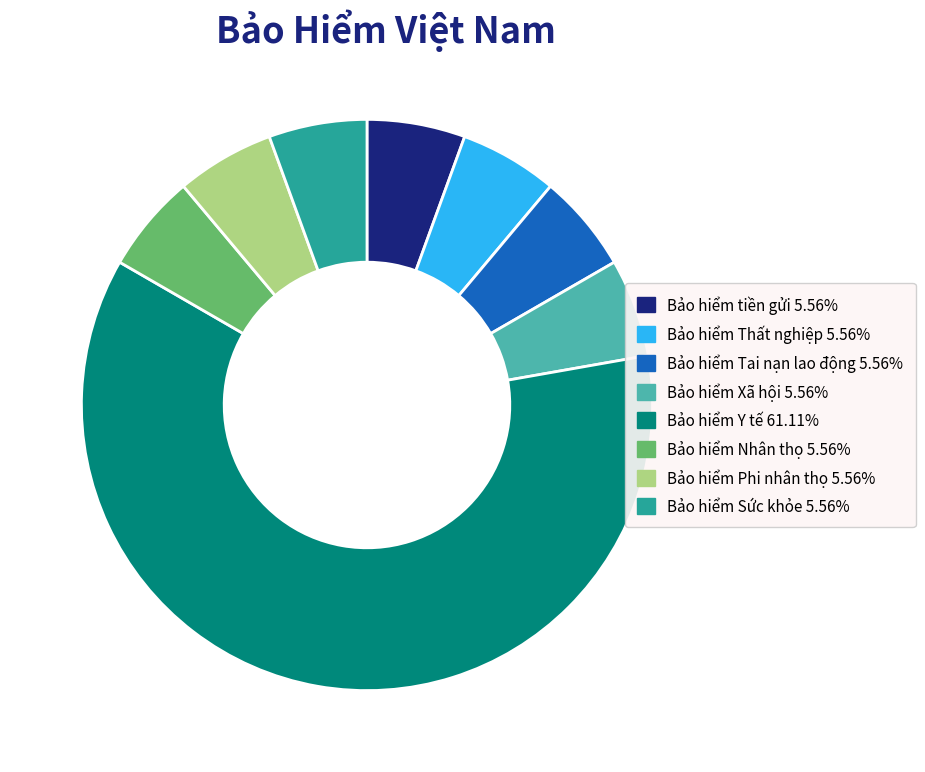

How many slices are in this pie chart?

8